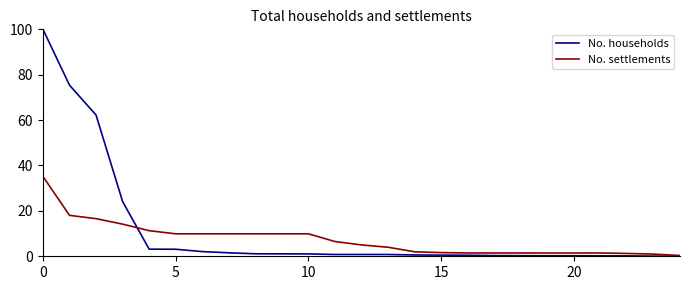

What is the greatest value displayed?

100.0